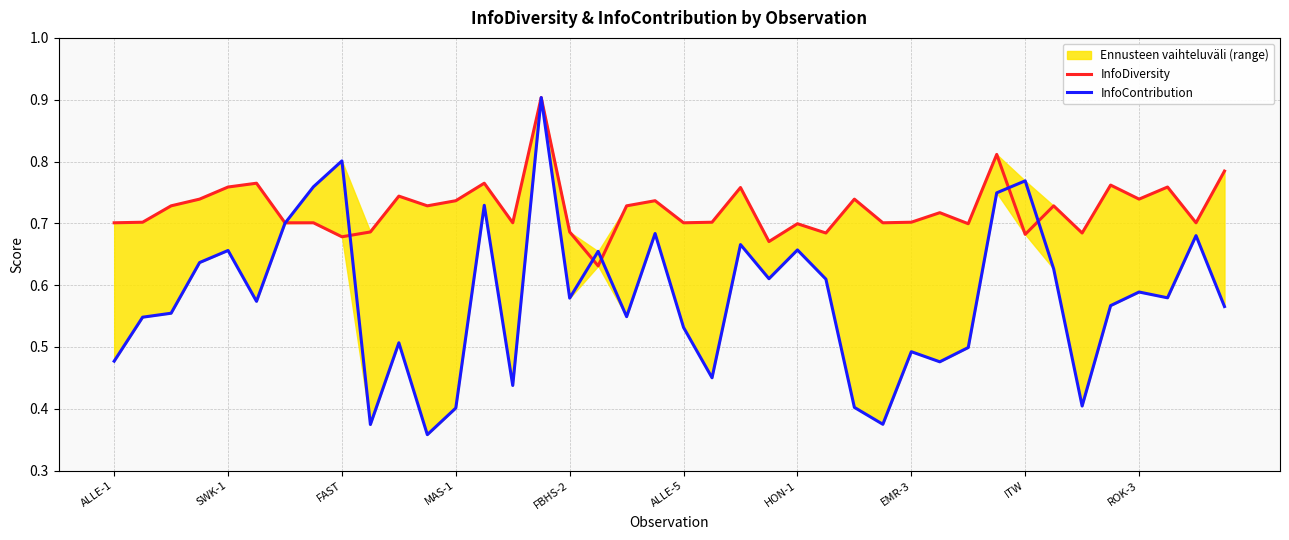

Reading left to right, extract all data points from this chart.

InfoDiversity: 0.7	0.7	0.7	0.7	0.8	0.8	0.7	0.7	0.7	0.7	0.7	0.7	0.7	0.8	0.7	0.9	0.7	0.6	0.7	0.7	0.7	0.7	0.8	0.7	0.7	0.7	0.7	0.7	0.7	0.7	0.7	0.8	0.7	0.7	0.7	0.8	0.7	0.8	0.7	0.8
InfoContribution: 0.5	0.5	0.6	0.6	0.7	0.6	0.7	0.8	0.8	0.4	0.5	0.4	0.4	0.7	0.4	0.9	0.6	0.7	0.5	0.7	0.5	0.5	0.7	0.6	0.7	0.6	0.4	0.4	0.5	0.5	0.5	0.7	0.8	0.6	0.4	0.6	0.6	0.6	0.7	0.6